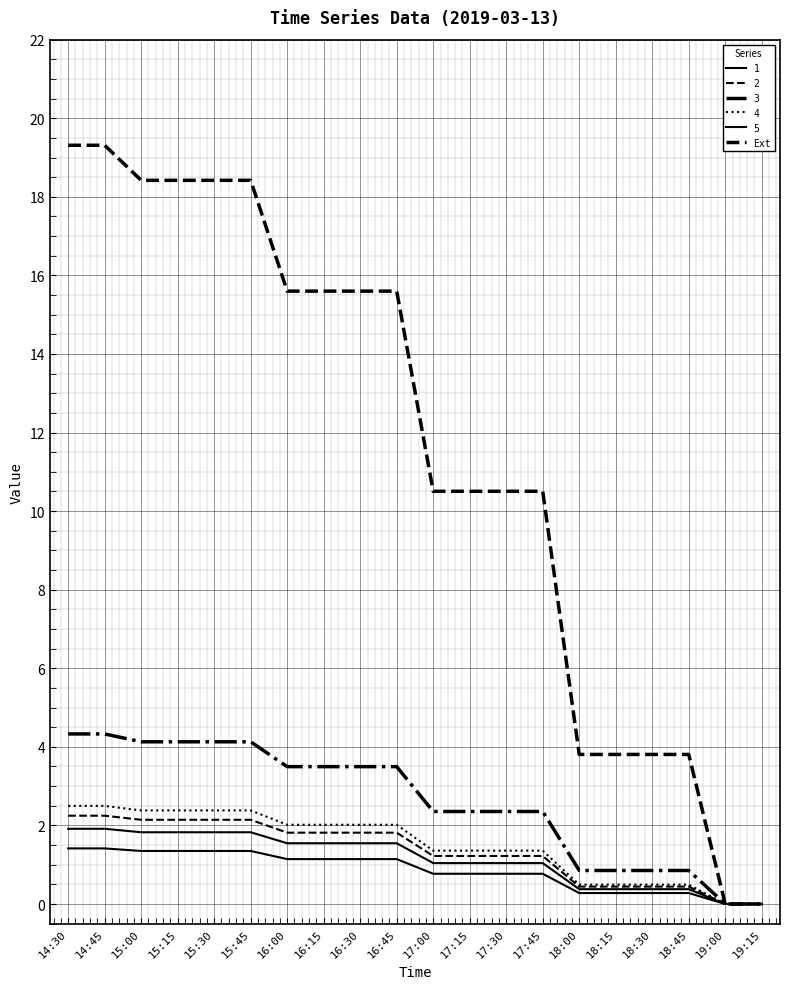

Does the chart have visible grid lines?

Yes